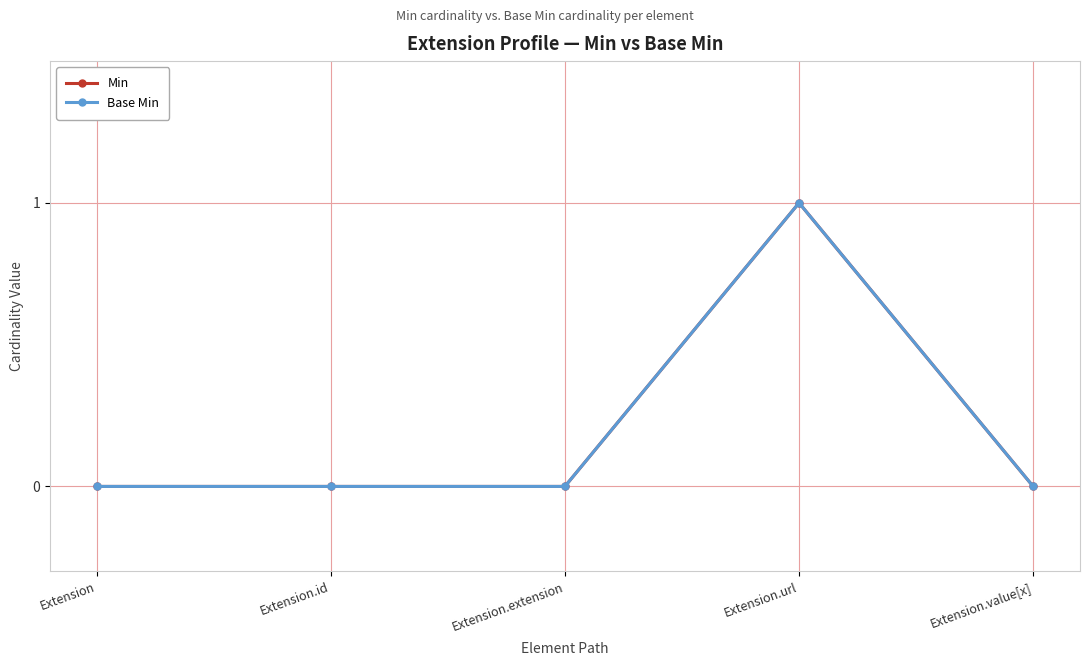

How many data points in Min are above 0?

1